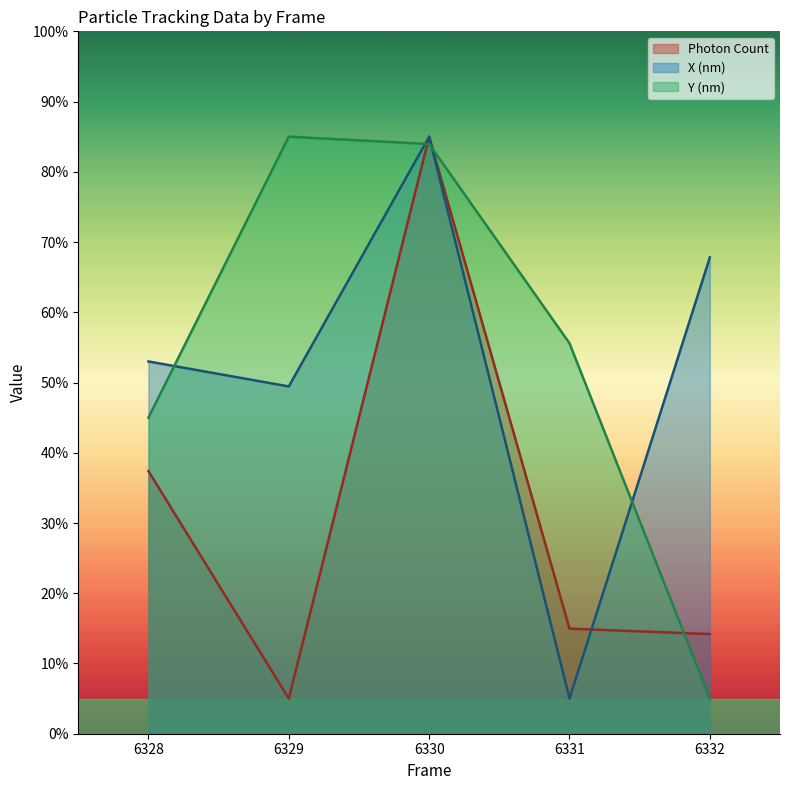

What value does the X (nm) series have at 6332?

67.8